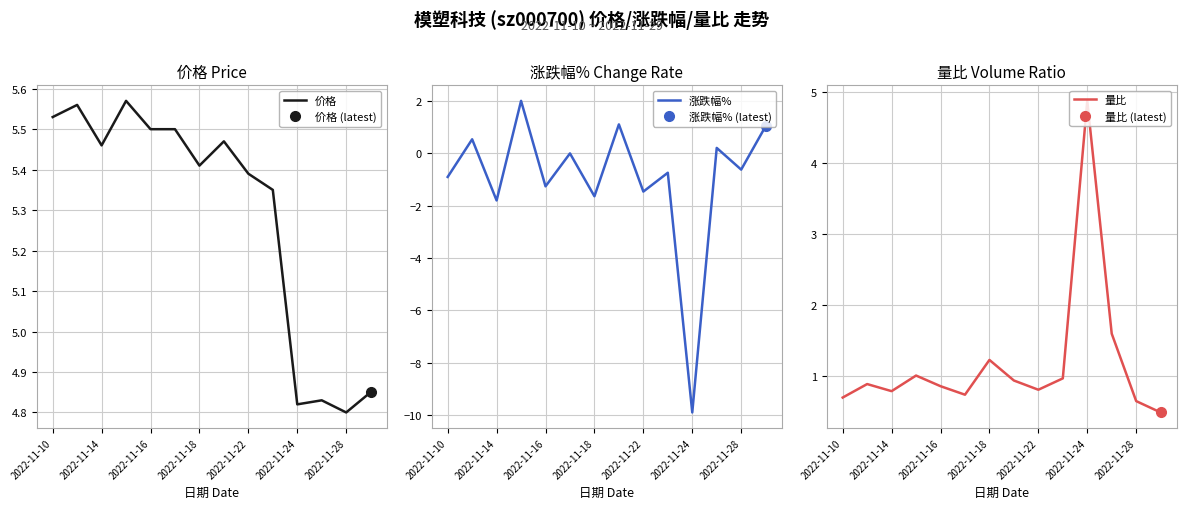

At how many categories does at least one series exceed -2?

14